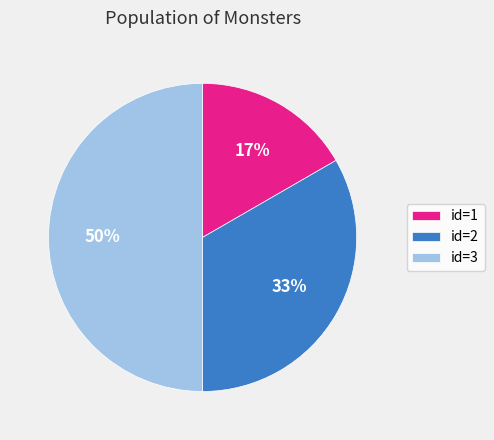

To the nearest percent, what portion does id=2 represent?

33%